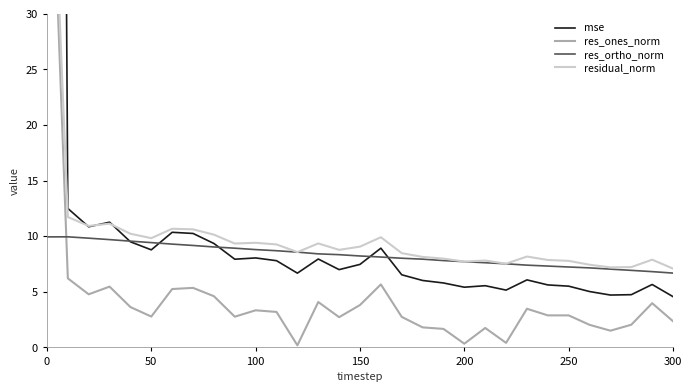

How many values in the res_ones_norm series are below 2?

7